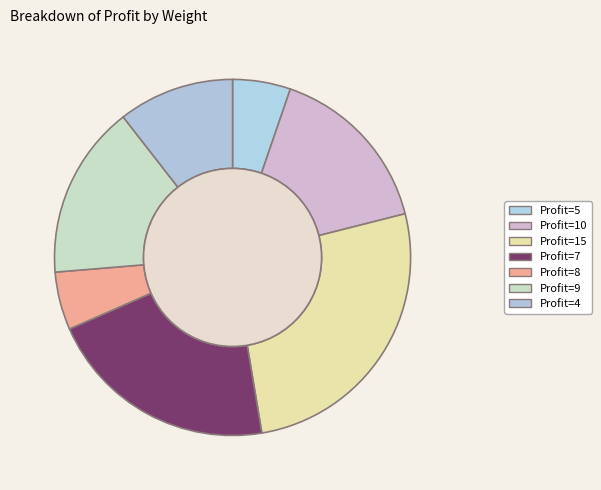

How many segments does this pie chart have?

7